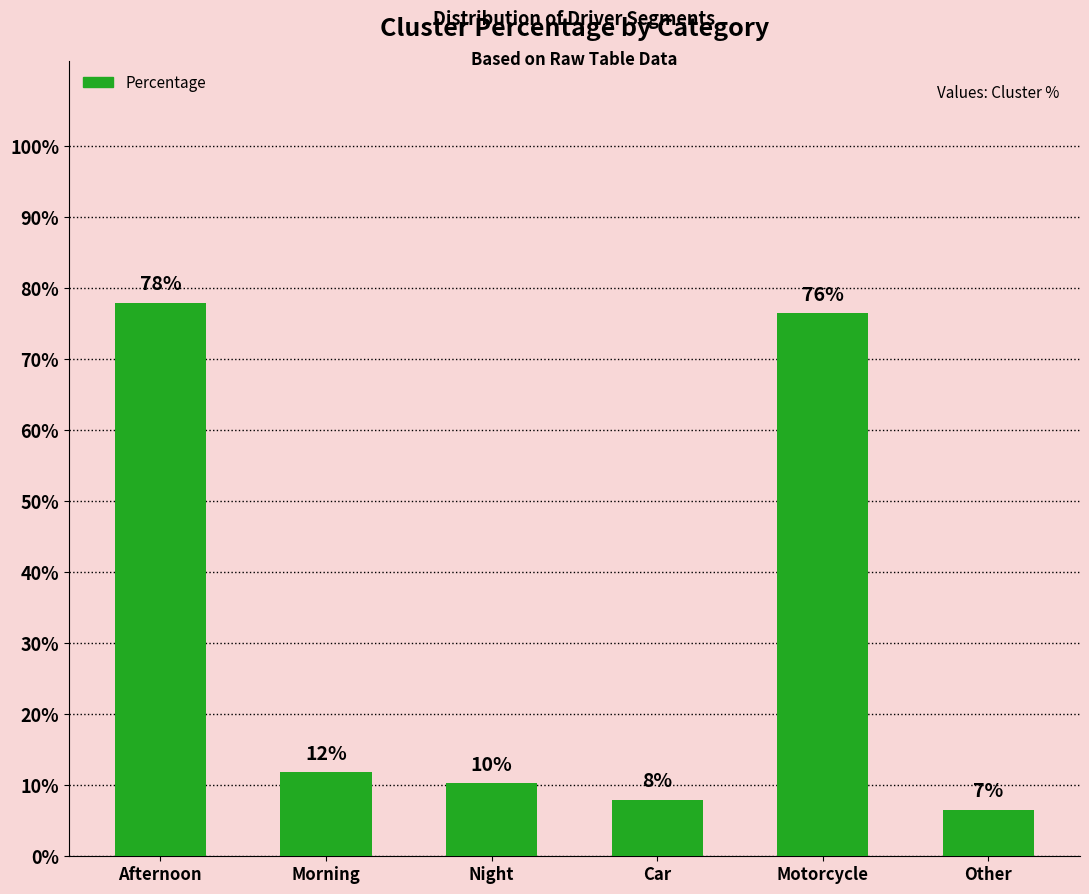

What is the value of the 3rd bar from the left?

10.3